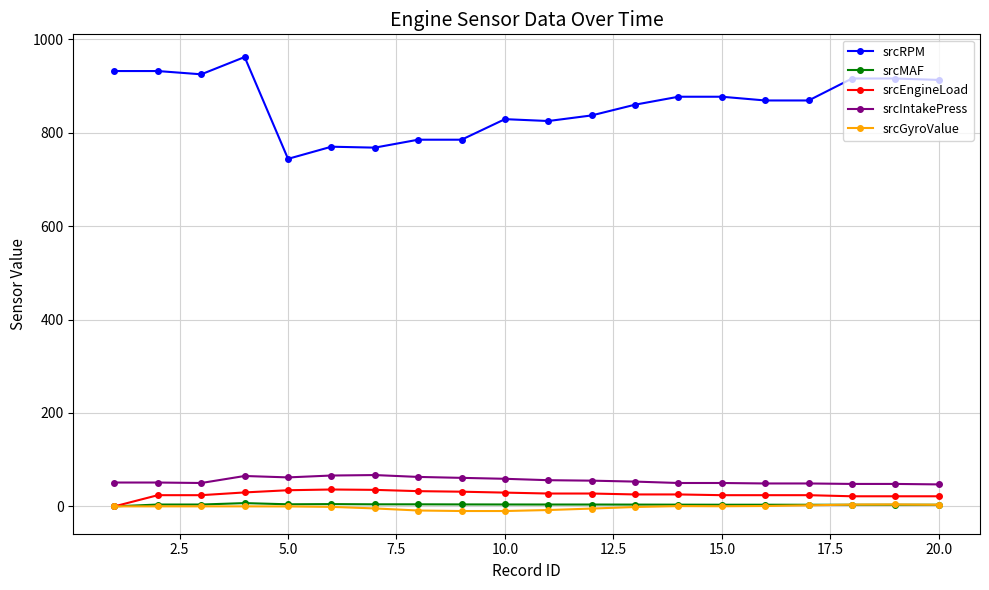

Which series has the largest total across all categories?

srcRPM